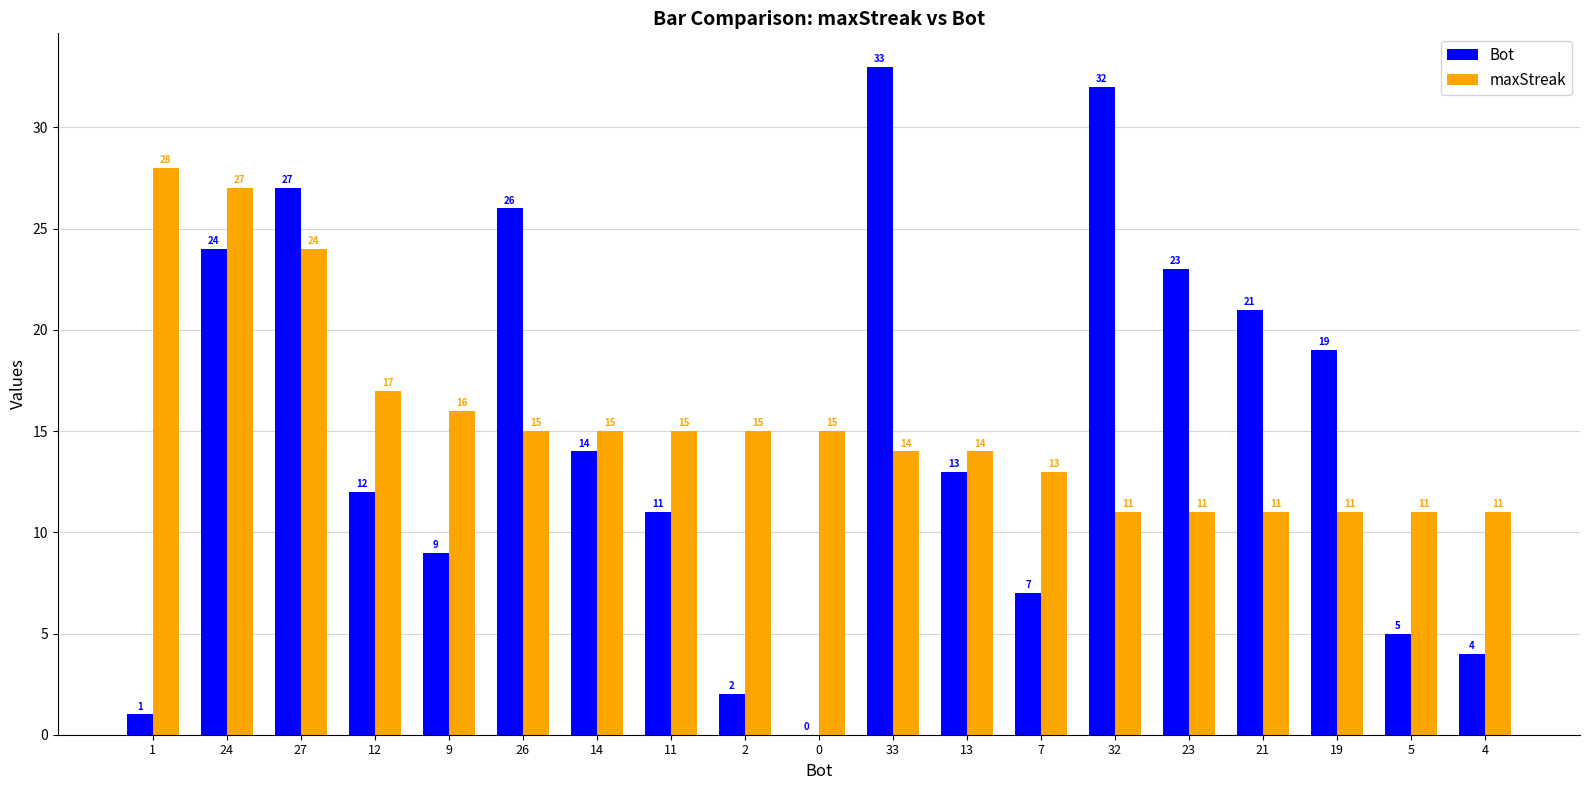

What value does the maxStreak series have at 21?

11